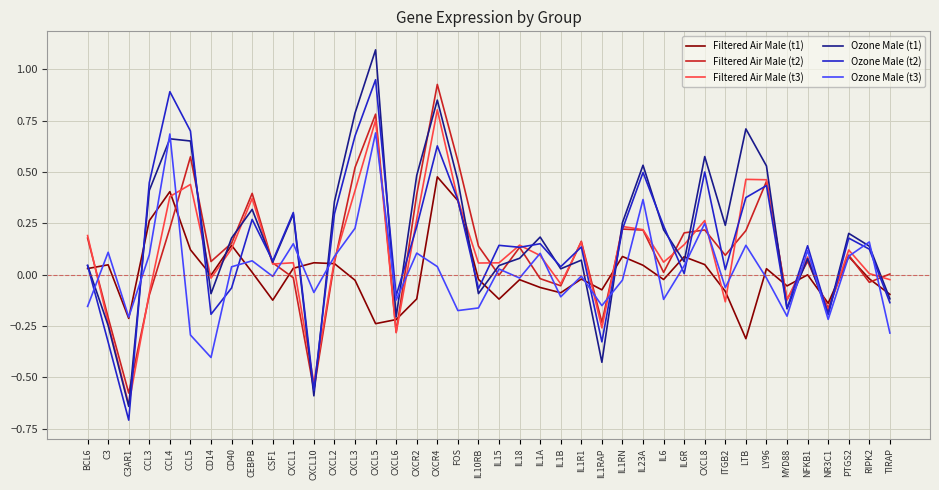

What is the difference between the maximum and second lowest values in the Ozone Male (t3) series?

1.0